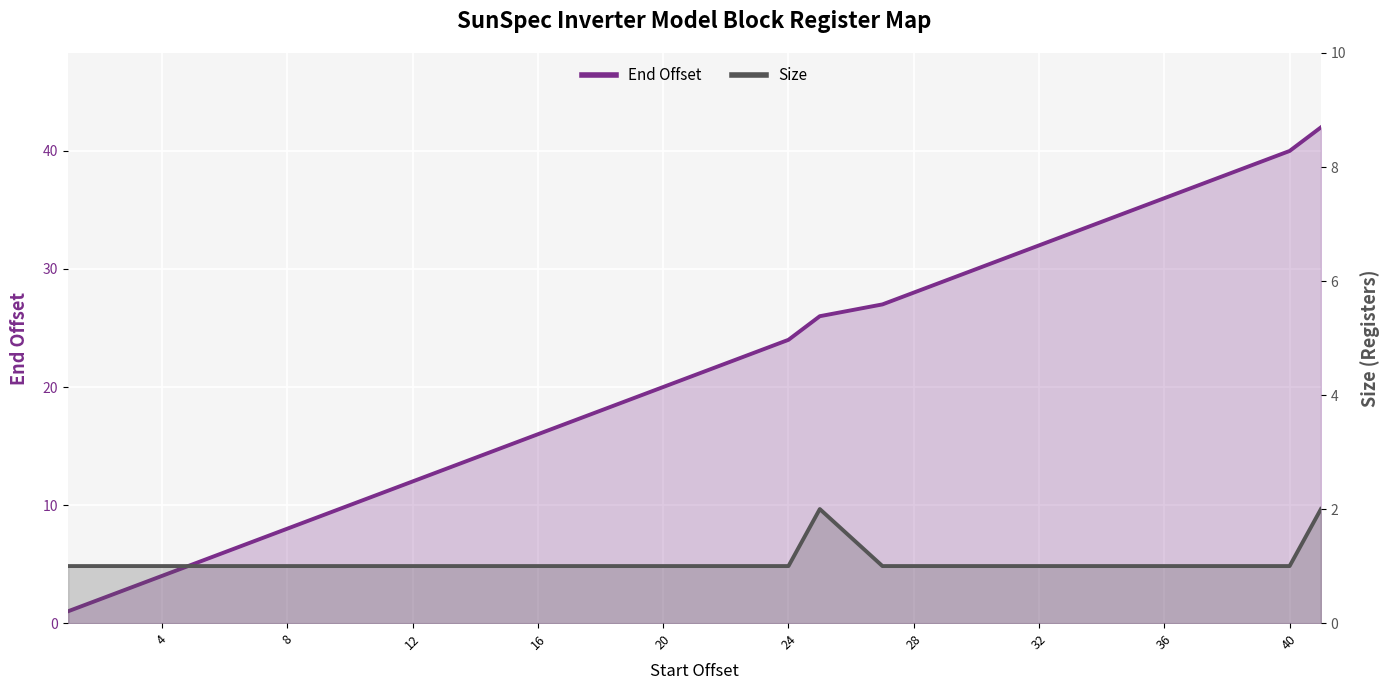

What is the value of the Size point at the 13th from the left?

1